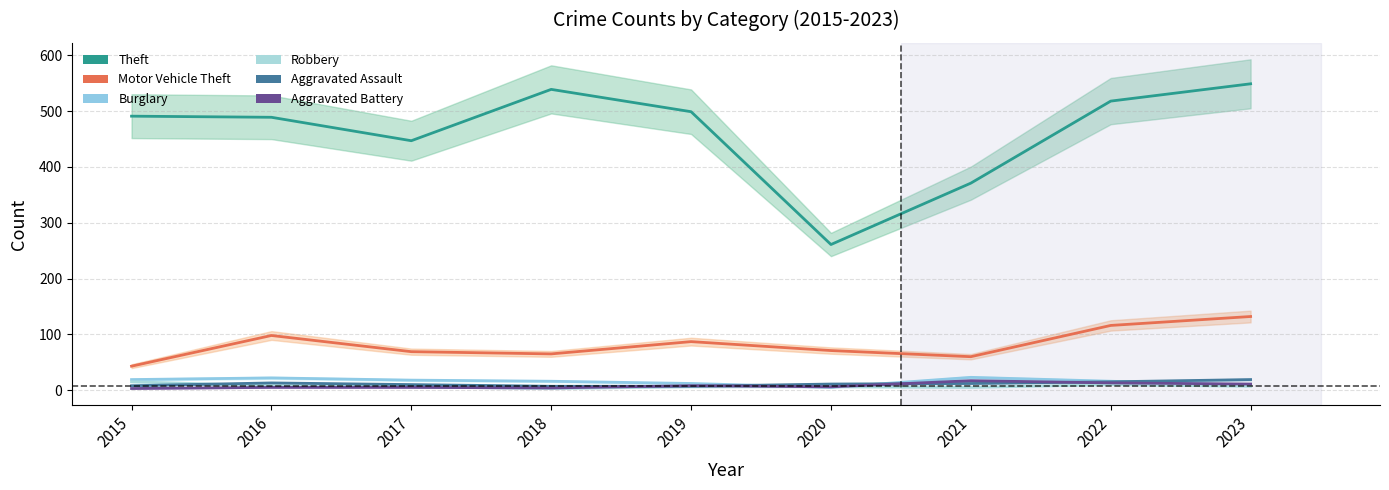

True or false: Theft and Aggravated Assault cross at least once.

False